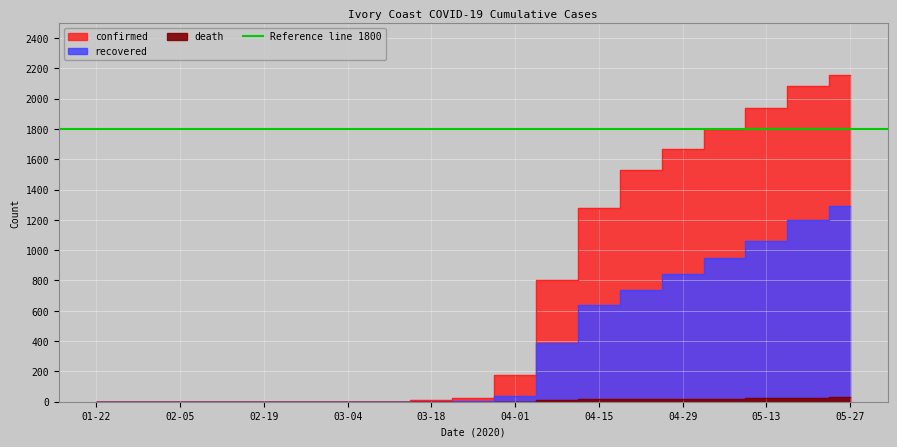

Reading left to right, what are all the values shown in this chart?

confirmed: 01-22=0	01-29=0	02-05=0	02-12=0	02-19=0	02-26=0	03-04=1	03-11=1	03-18=9	03-25=25	04-01=179	04-08=802	04-15=1275	04-22=1532	04-29=1666	05-06=1801	05-13=1939	05-20=2086	05-27=2153
recovered: 01-22=0	01-29=0	02-05=0	02-12=0	02-19=0	02-26=0	03-04=0	03-11=0	03-18=1	03-25=4	04-01=36	04-08=385	04-15=635	04-22=740	04-29=840	05-06=948	05-13=1063	05-20=1199	05-27=1290
death: 01-22=0	01-29=0	02-05=0	02-12=0	02-19=0	02-26=0	03-04=0	03-11=0	03-18=0	03-25=0	04-01=1	04-08=10	04-15=19	04-22=21	04-29=20	05-06=21	05-13=24	05-20=26	05-27=29